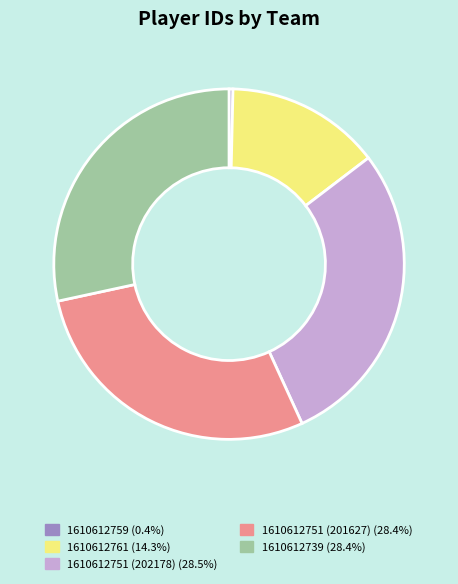

Which slice is the smallest?

1610612759